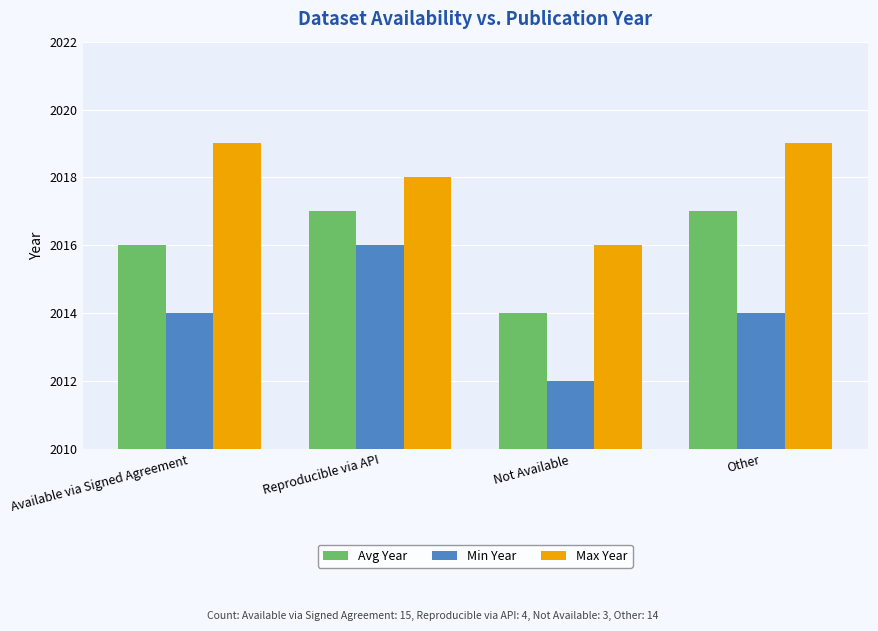

Which series has the largest total across all categories?

Max Year